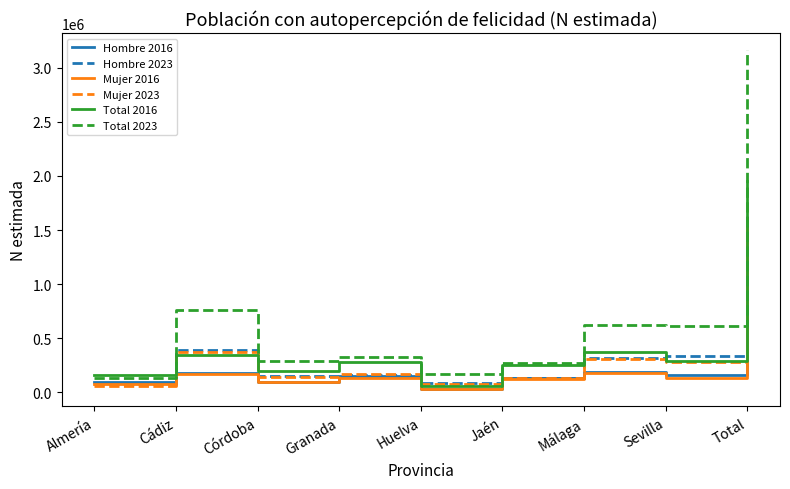

What is the approximate value of Hombre 2016 at Sevilla, to the nearest 50?

155600